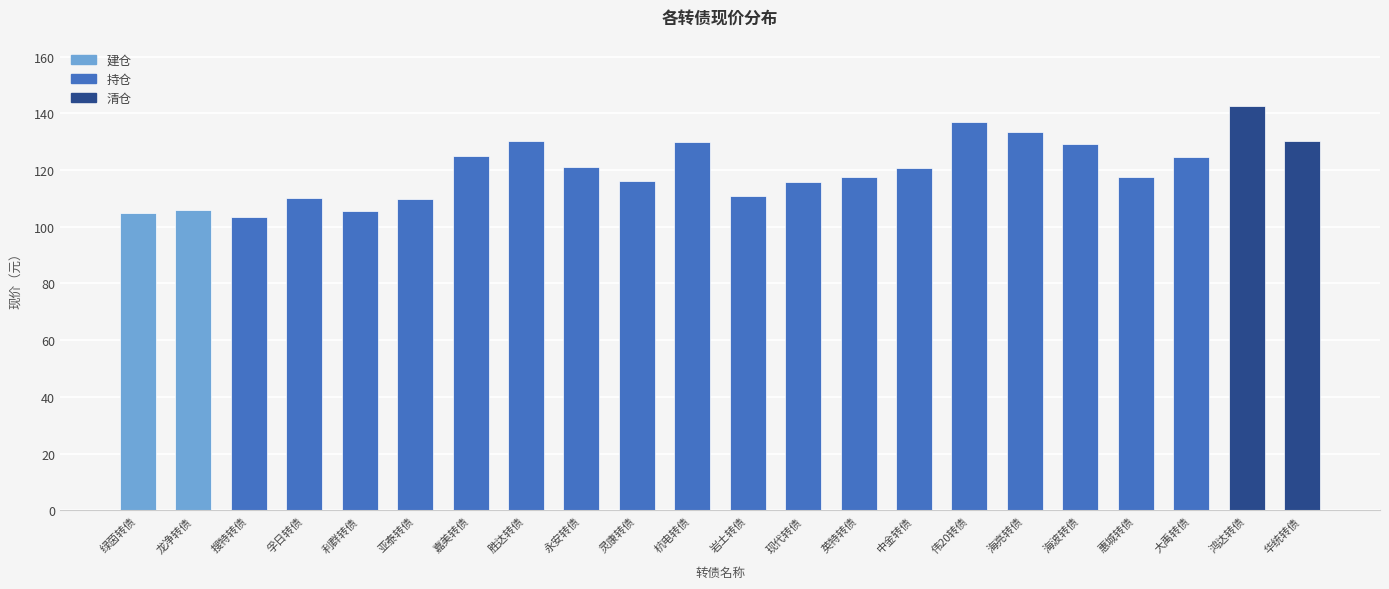

How many data points does each series have?

22